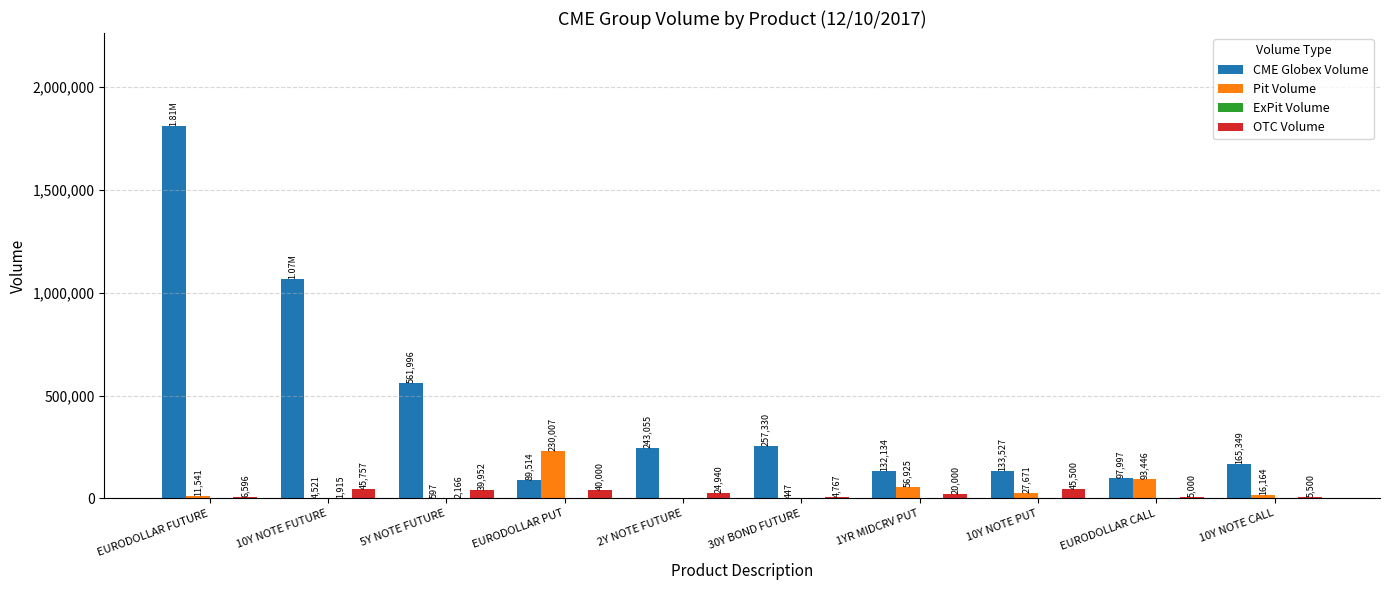

What is the sum of the Pit Volume values at 2Y NOTE FUTURE and EURODOLLAR FUTURE?

11541